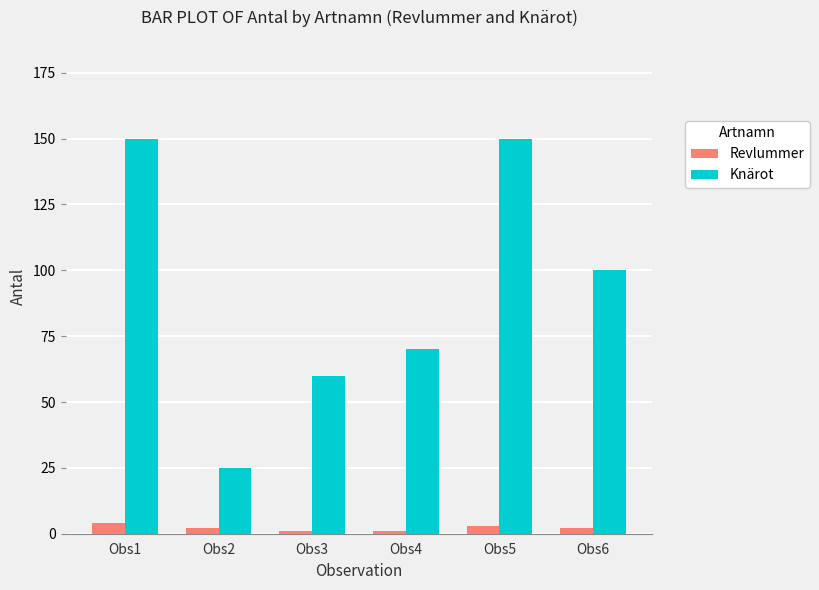

Which series has the largest total across all categories?

Knärot